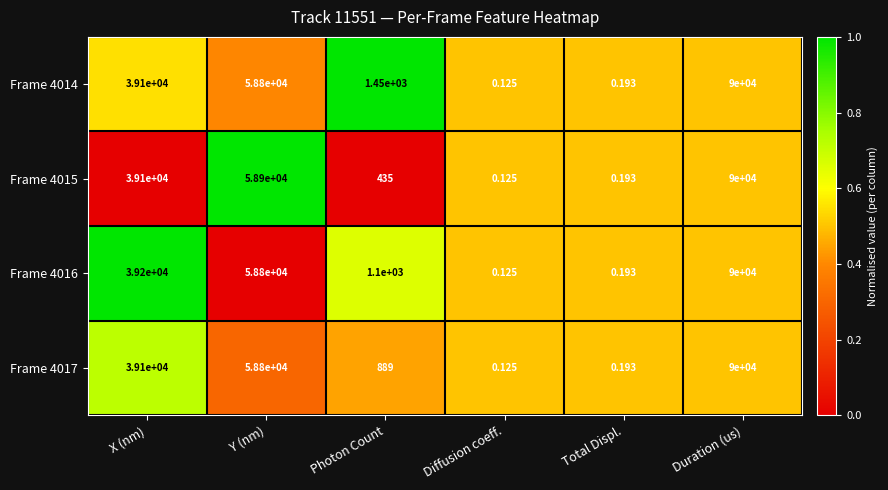

At which category is the sum across all series the highest?

Duration (us)